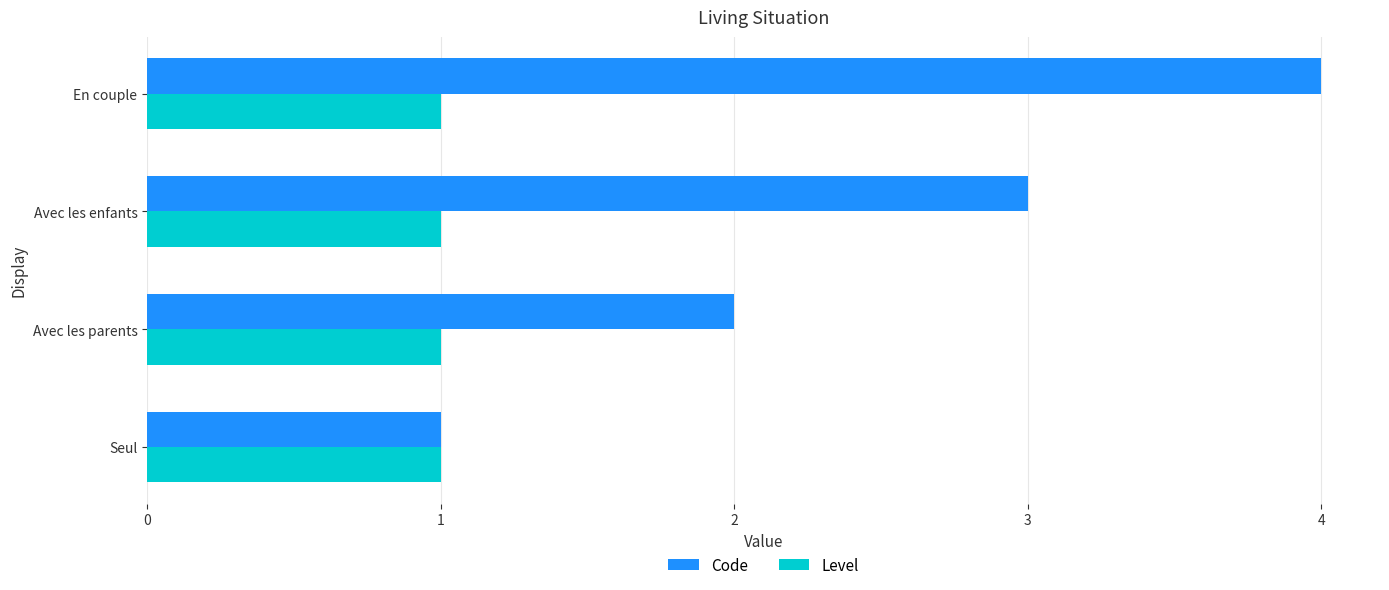

Which series has the largest range (max minus min)?

Code